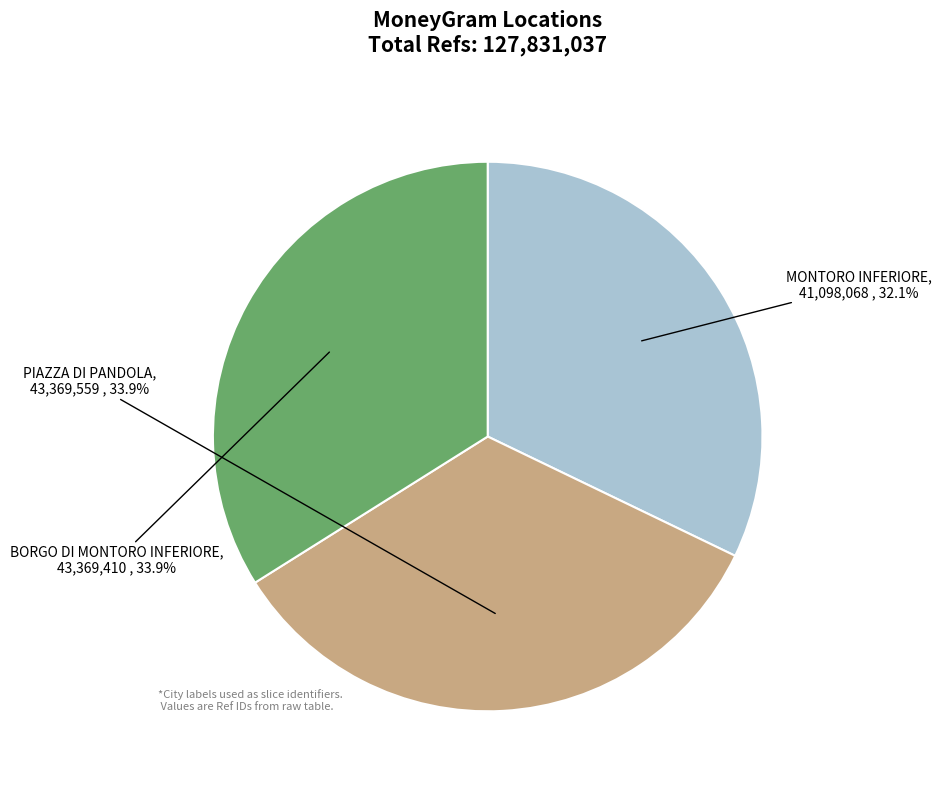

True or false: MONTORO INFERIORE accounts for 26% of the total.

False